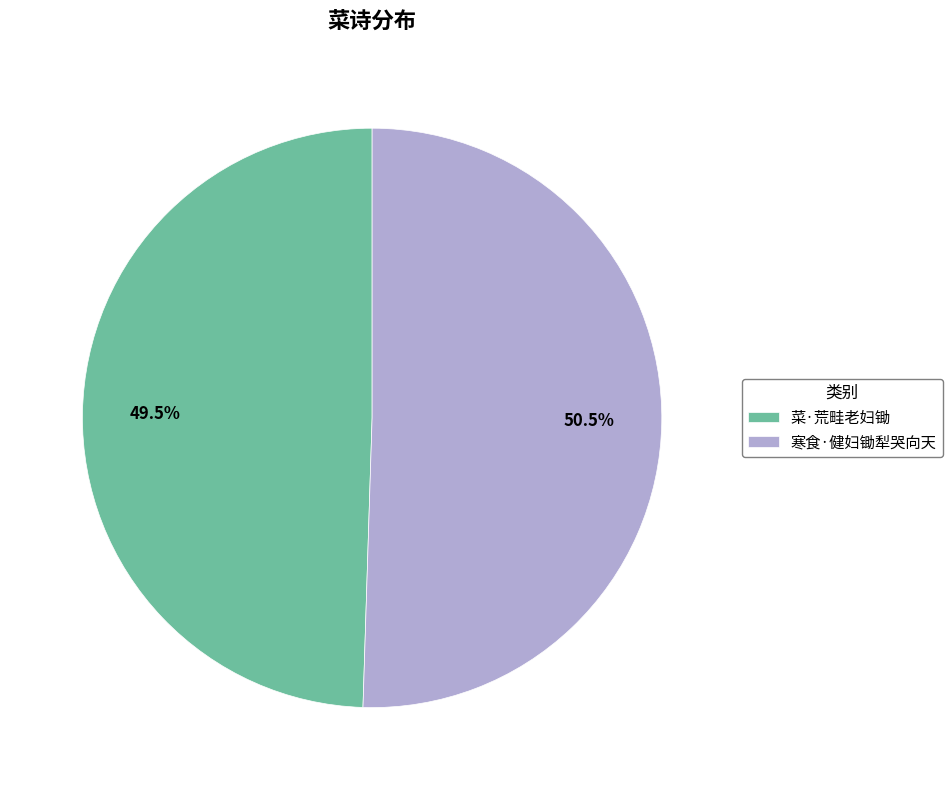

What is the smallest slice in the pie chart?

菜·荒畦老妇锄